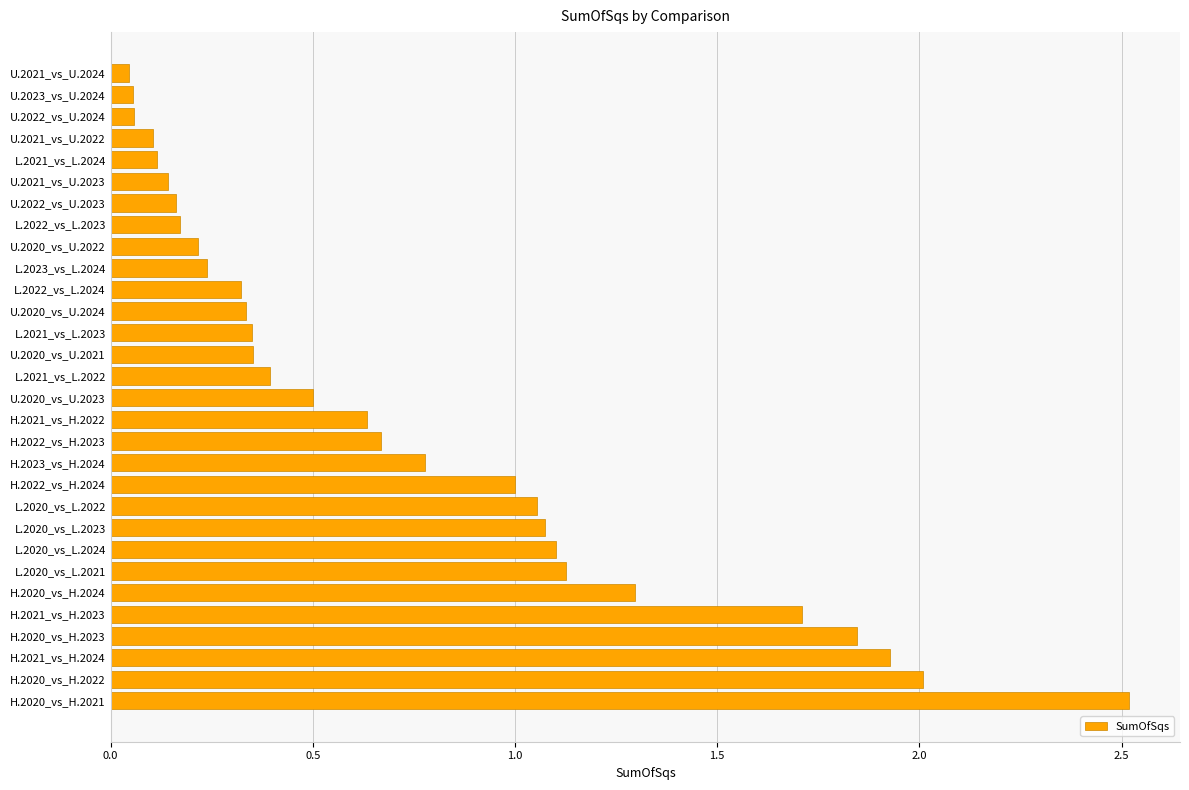

Which has a higher value, L.2020_vs_L.2021 or H.2023_vs_H.2024?

L.2020_vs_L.2021